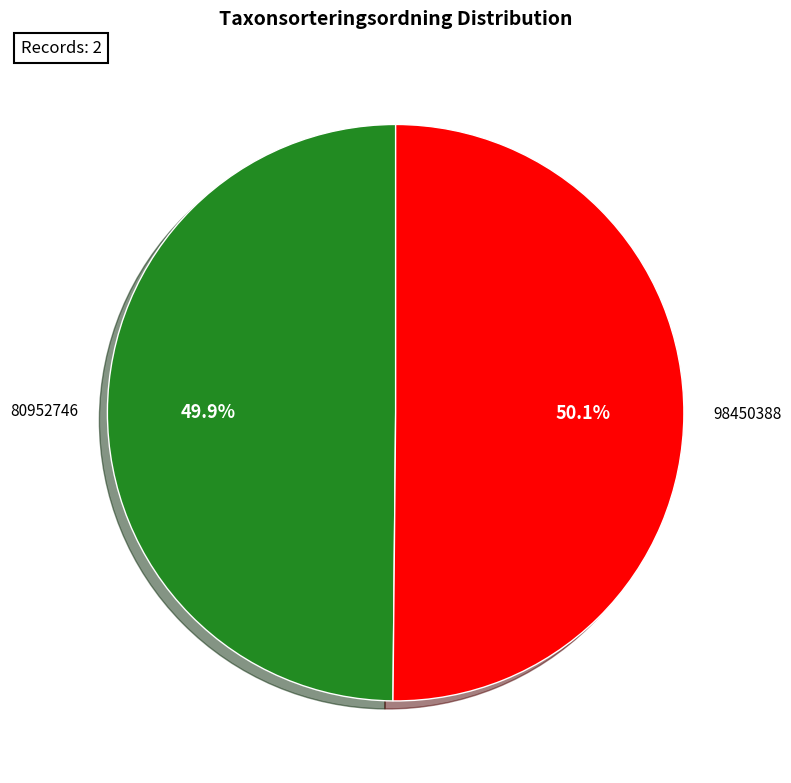

Is there any slice that represents more than half of the pie?

Yes